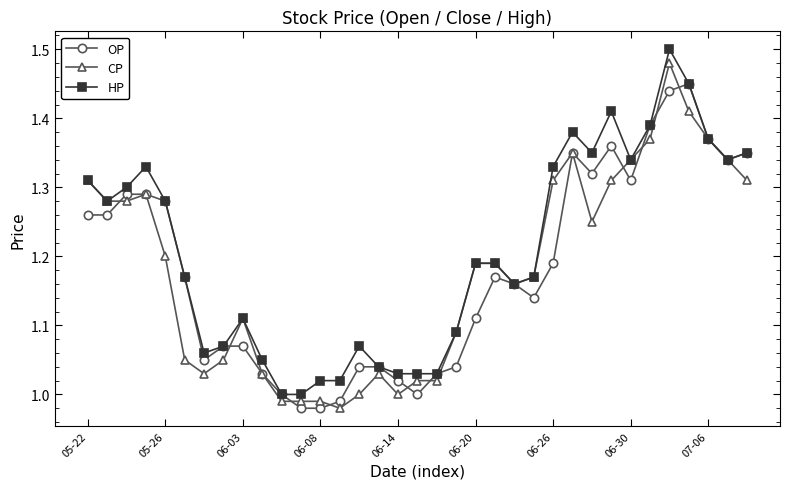

How many distinct data groups are displayed?

3